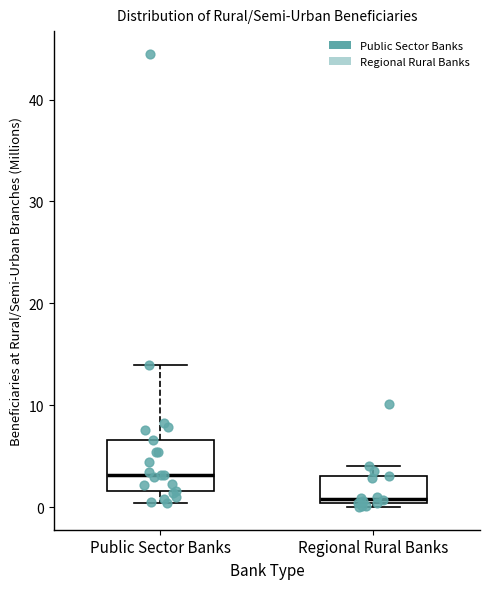

Which box is the tallest, from its lower edge to its upper edge?

Public Sector Banks